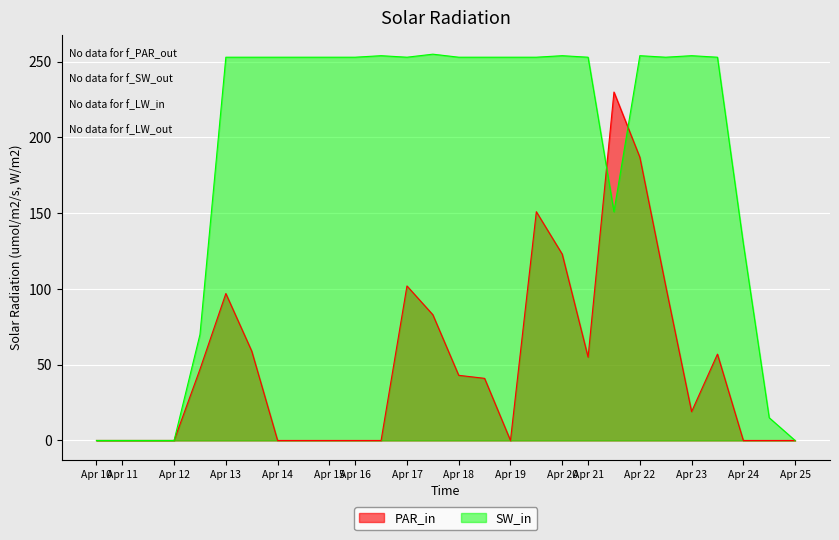

At which category is the sum across all series the highest?

Apr 22